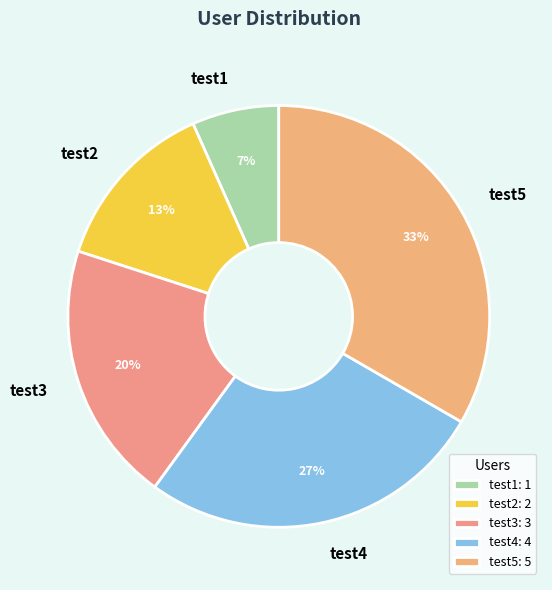

Which slice is the largest?

test5